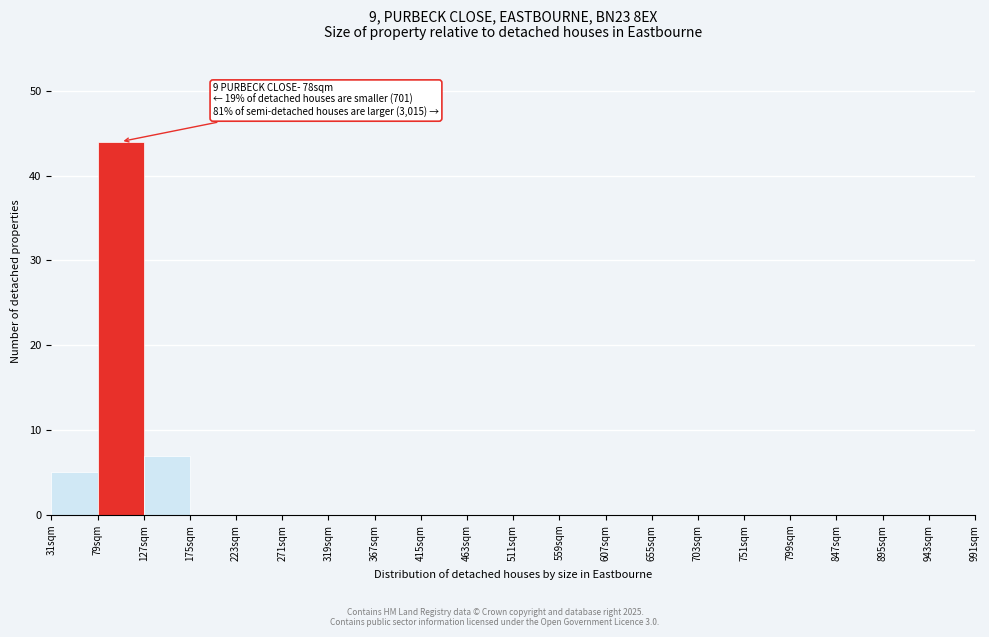

Over which range of the x-axis is the bar tallest?

79 to 127